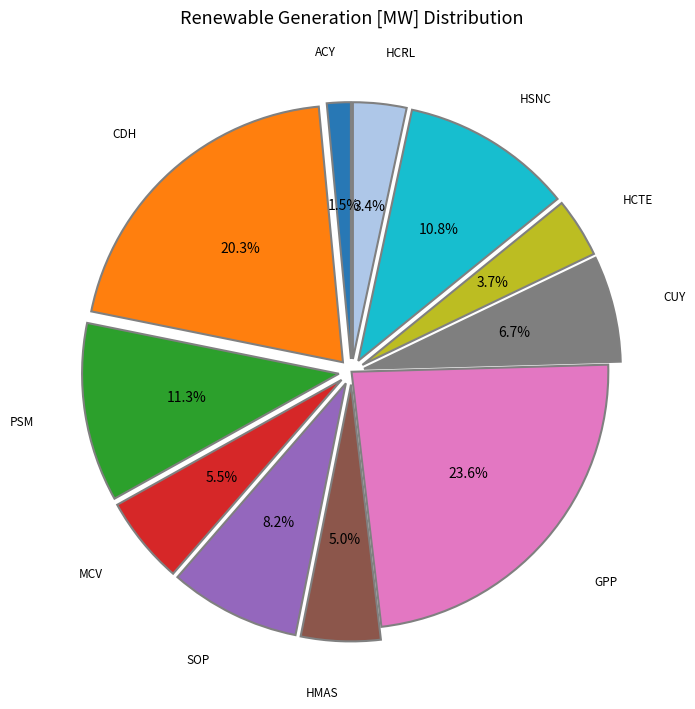

Is there any slice that represents more than half of the pie?

No